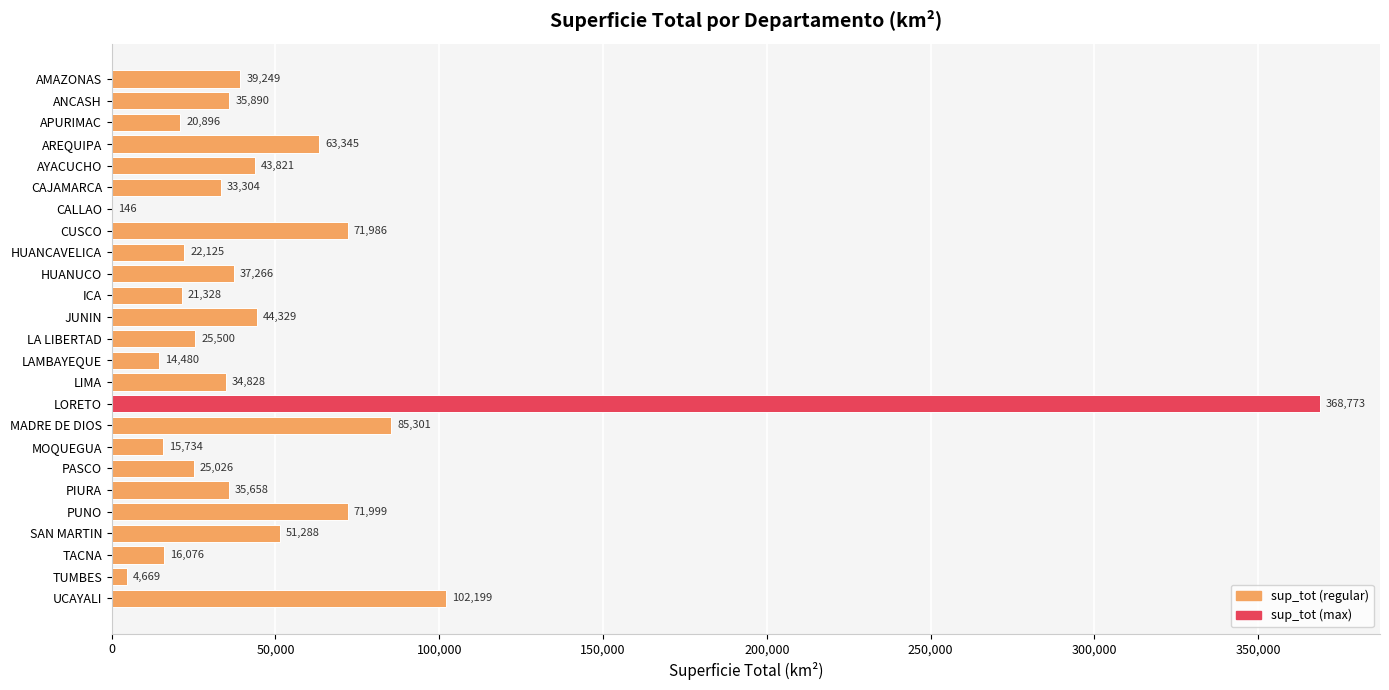

The chart shows a value of 145.9 at CALLAO. True or false?

True